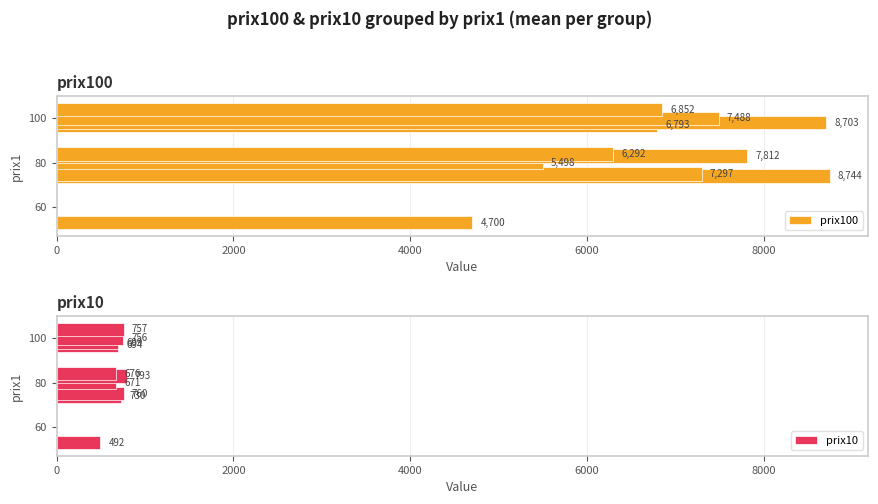

What is the highest value of the prix100 series?

8744